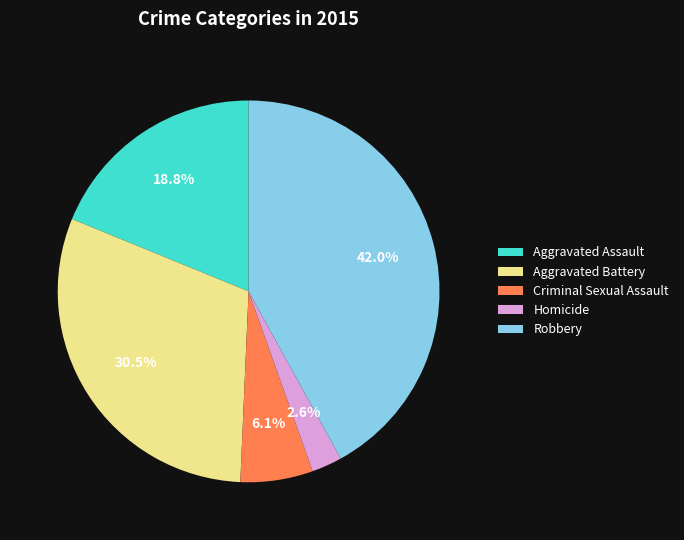

Rank the categories by value from lowest to highest.

Homicide, Criminal Sexual Assault, Aggravated Assault, Aggravated Battery, Robbery